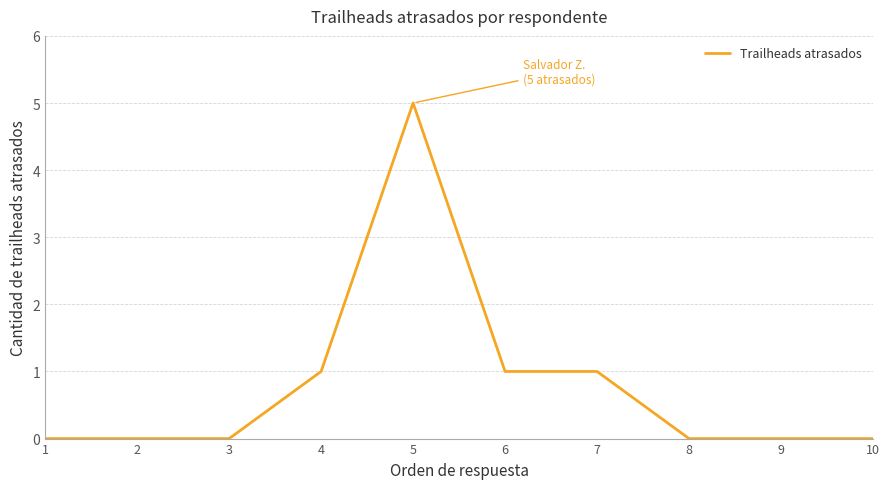

What is the maximum value shown in the chart?

5